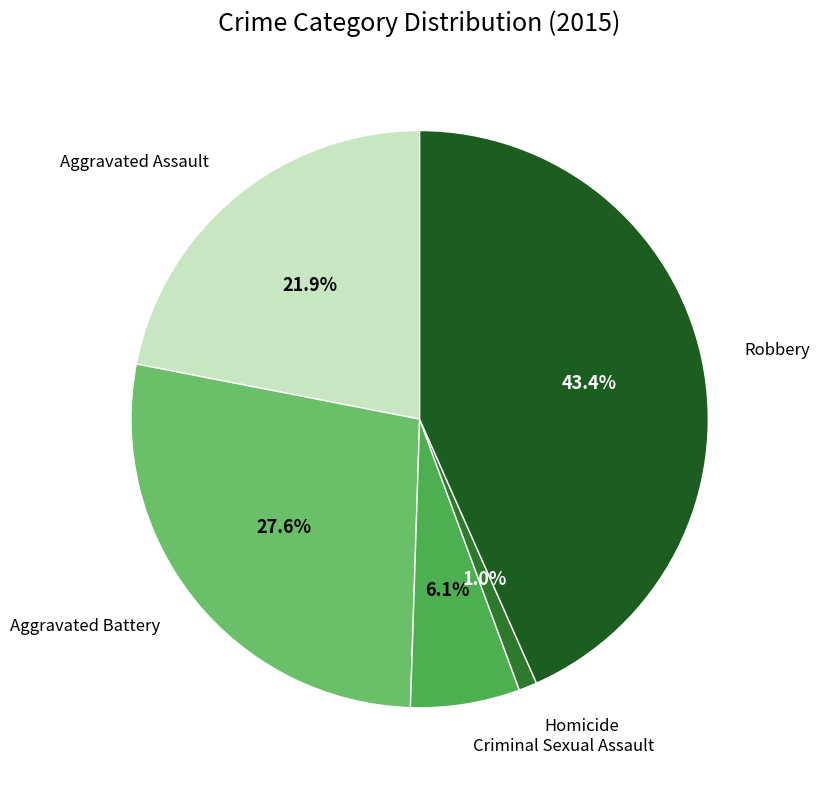

How many slices are in this pie chart?

5